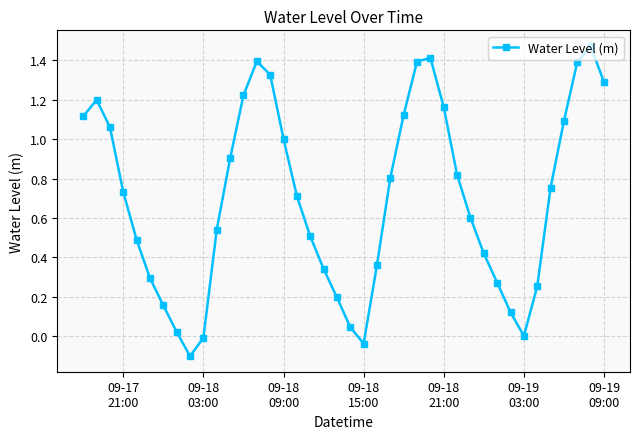

What is the value of the 26th point from the left?

1.4